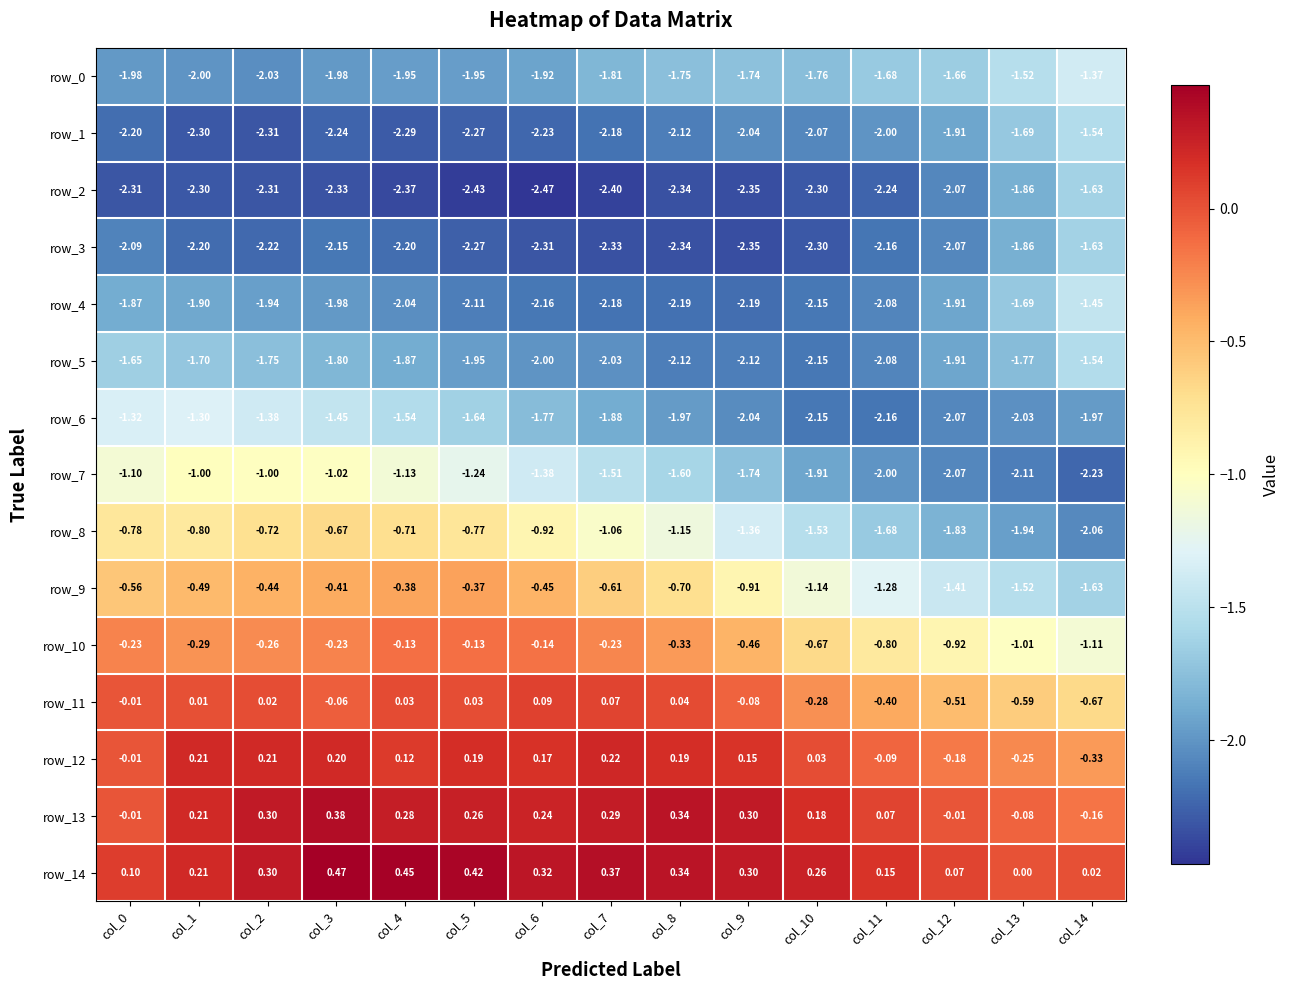

List the labels in order of row_10 value, smallest first.

col_14, col_13, col_12, col_11, col_10, col_9, col_8, col_1, col_2, col_7, col_3, col_0, col_6, col_4, col_5